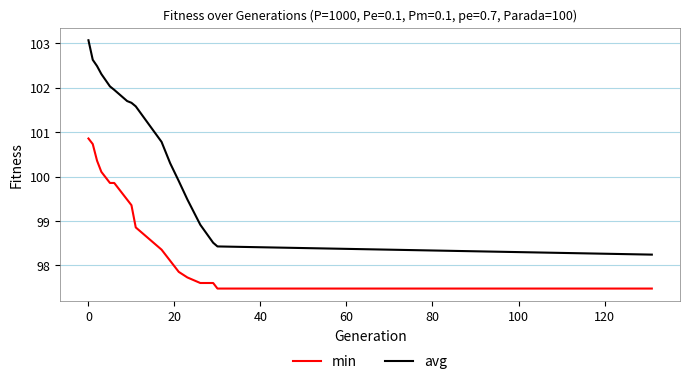

What is the difference between the maximum and second lowest values in the avg series?

4.6